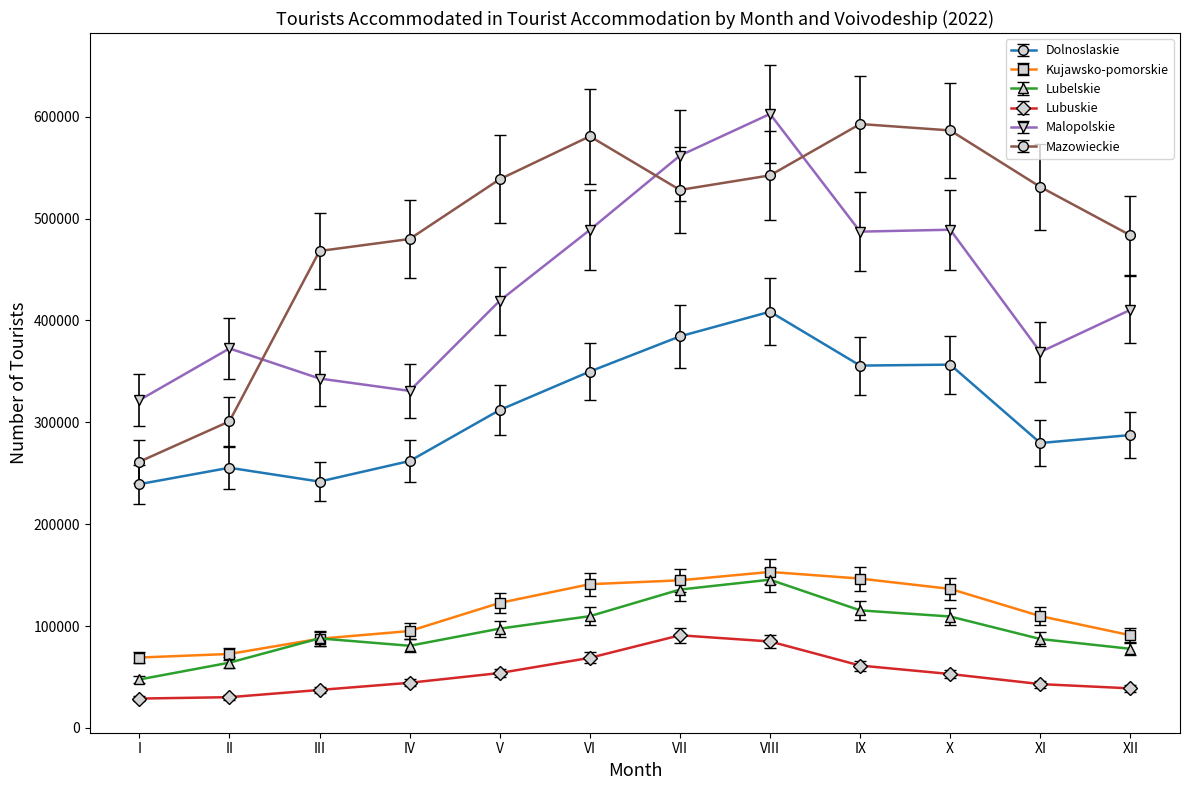

How many interior local valleys does the Mazowieckie series have?

1